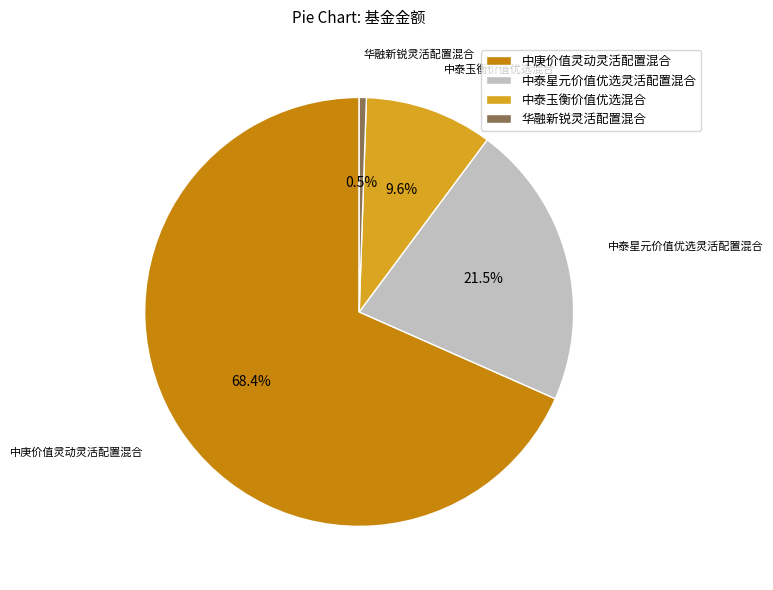

Rank the categories by value from lowest to highest.

华融新锐灵活配置混合, 中泰玉衡价值优选混合, 中泰星元价值优选灵活配置混合, 中庚价值灵动灵活配置混合